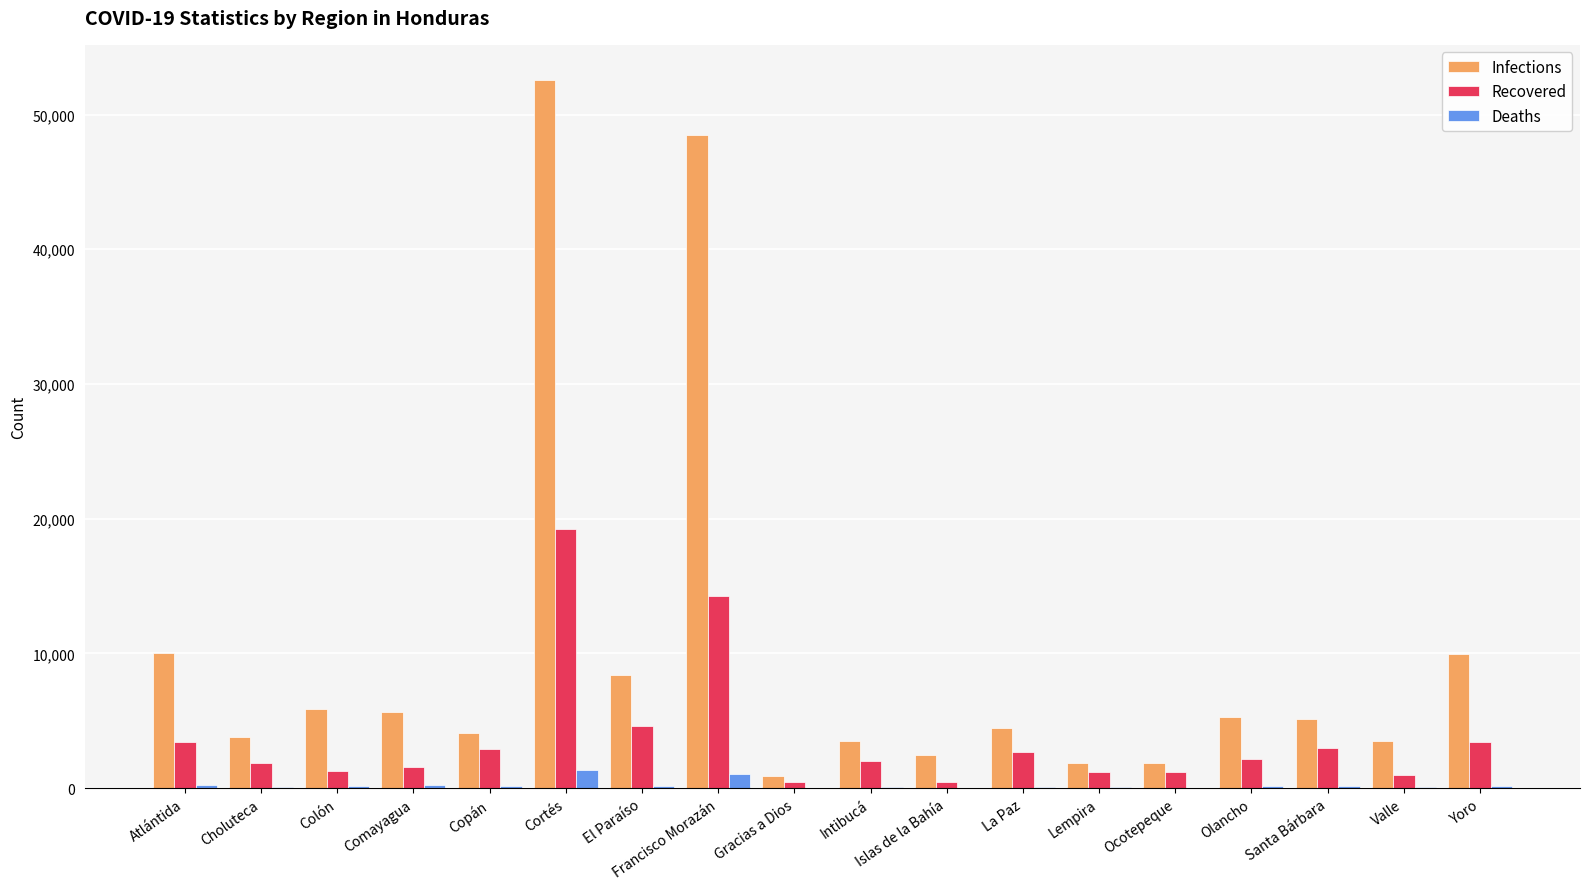

What is the sum of all Recovered values?

66719